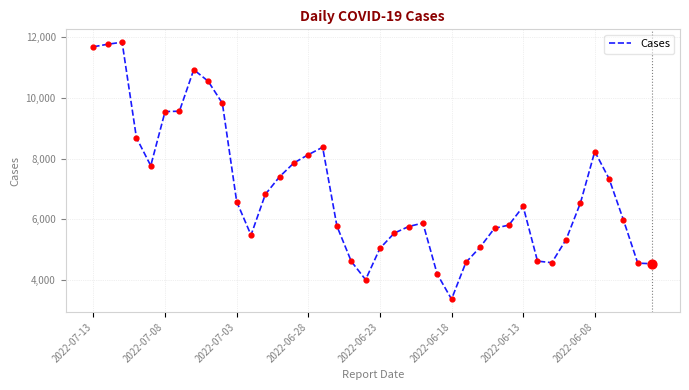

What is the maximum value shown in the chart?

11843